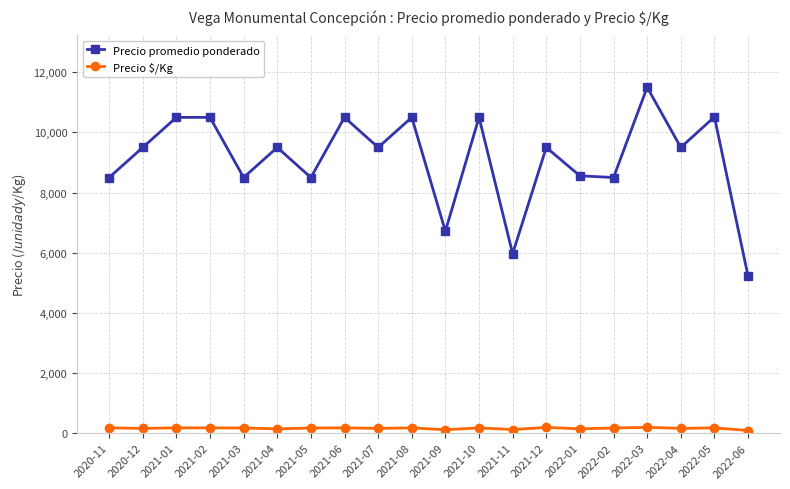

What is the sum of all Precio promedio ponderado values?

182475